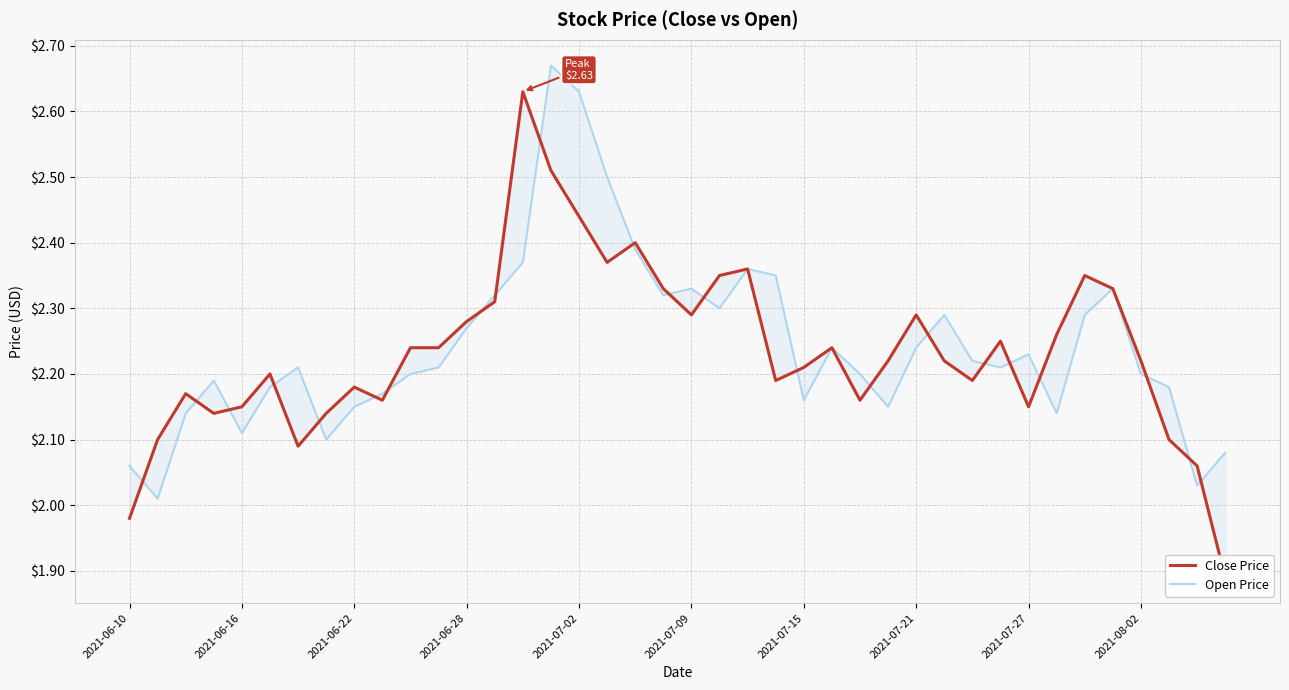

What are all the series names shown in the legend?

Close Price, Open Price